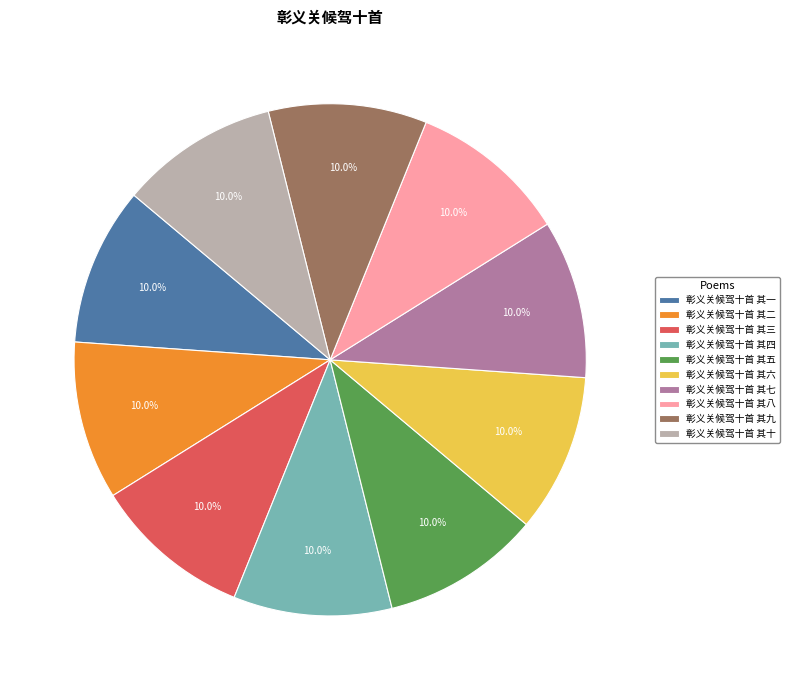

How many slices are in this pie chart?

10